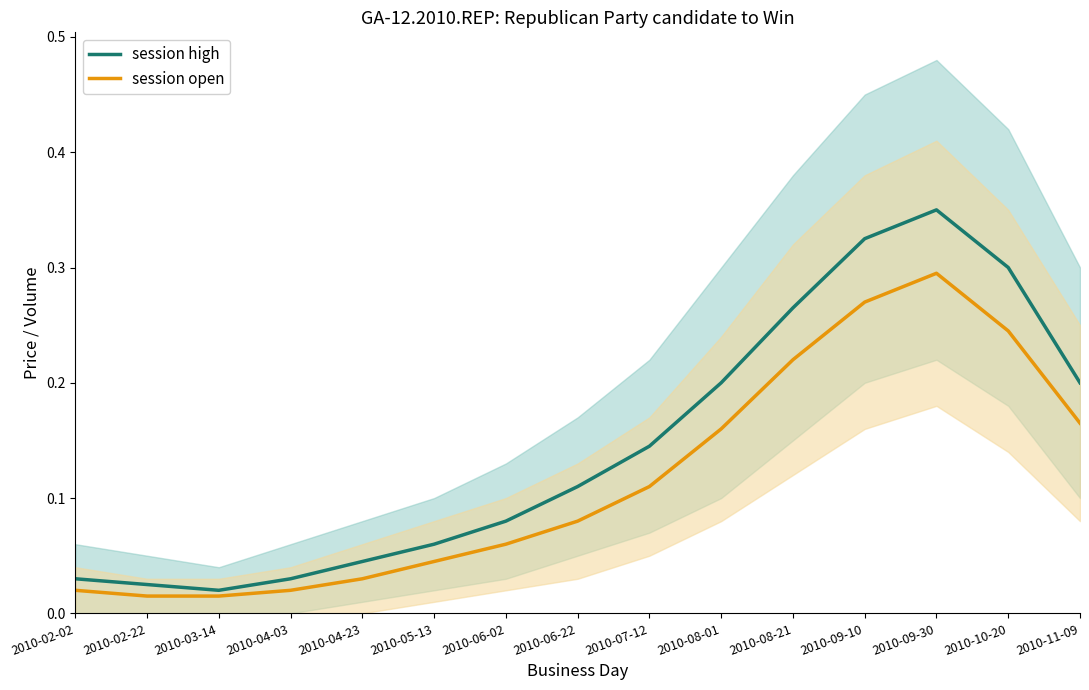

Reading left to right, extract all data points from this chart.

session high: 0.0	0.0	0.0	0.0	0.0	0.1	0.1	0.1	0.1	0.2	0.3	0.3	0.3	0.3	0.2
session open: 0.0	0.0	0.0	0.0	0.0	0.0	0.1	0.1	0.1	0.2	0.2	0.3	0.3	0.2	0.2